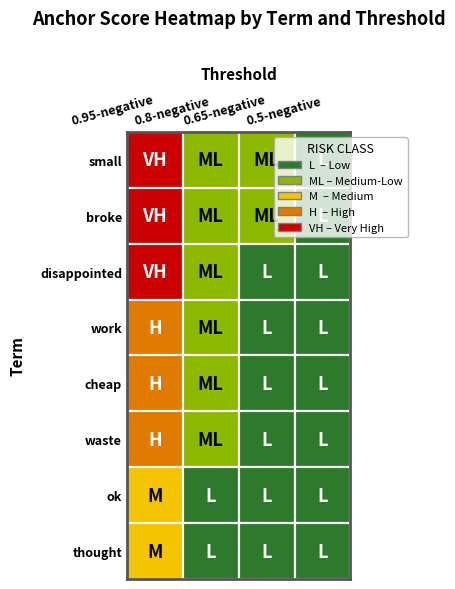

How many series are shown in this chart?

8